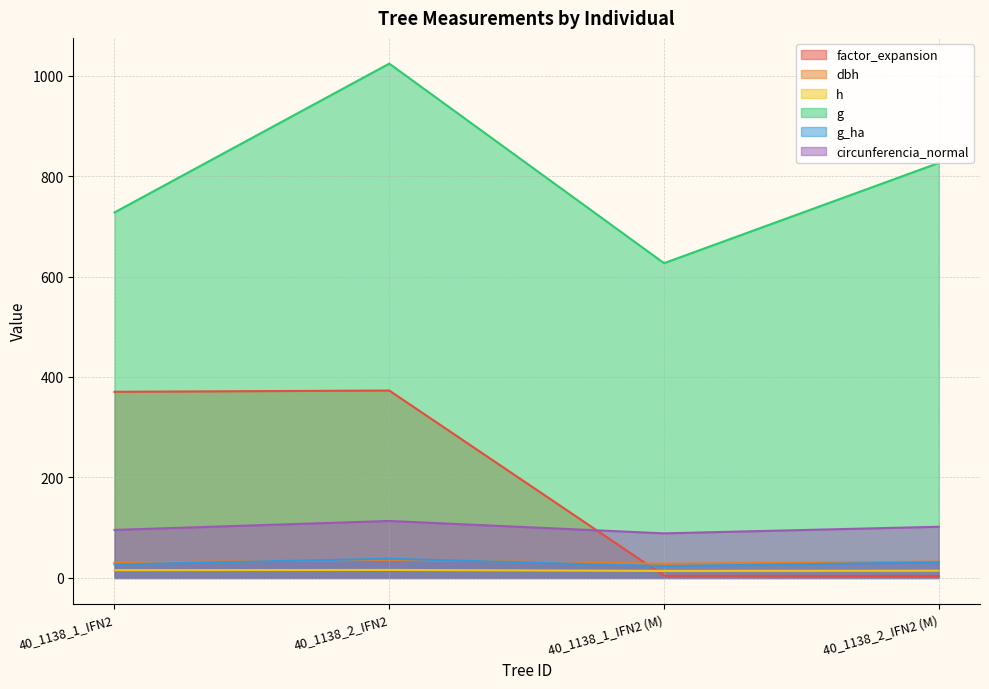

Where is factor_expansion nearest to the value 188?

40_1138_1_IFN2